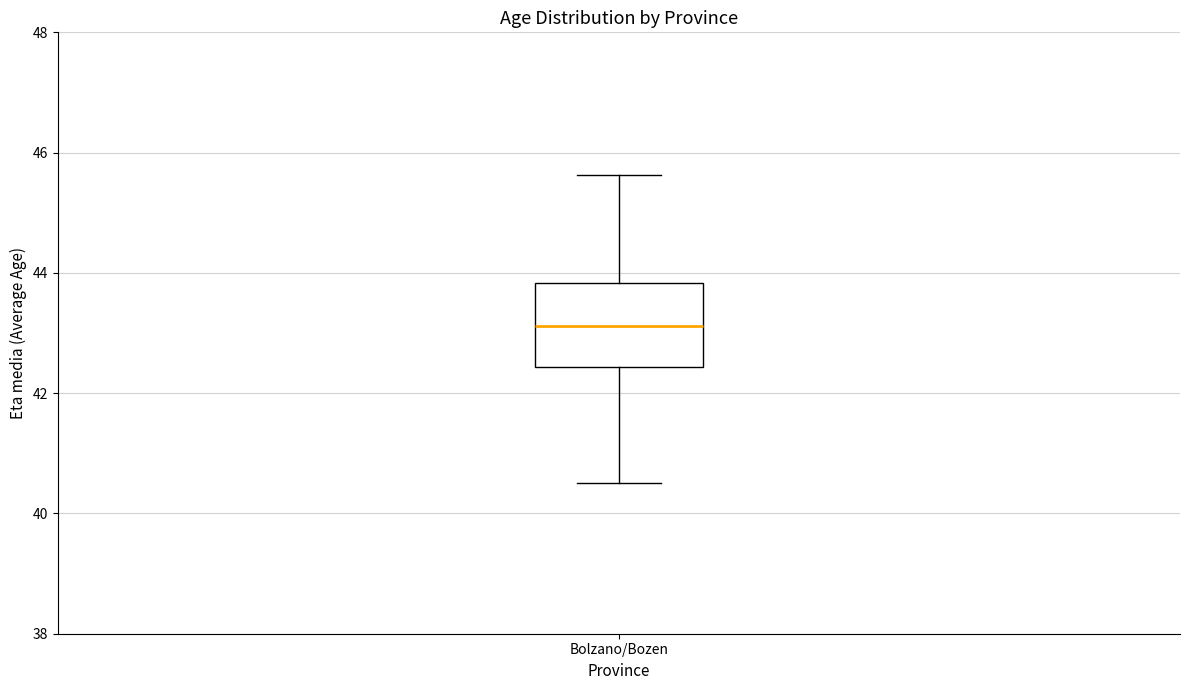

Read this box plot against the y-axis: the position of the median line, the range covered by the box, and the ends of both whiskers. The values are not printed on the chart, so give them approximately, as read against the axis.

median 43.2, box 42.4 to 43.8, whiskers 40.6 to 45.6